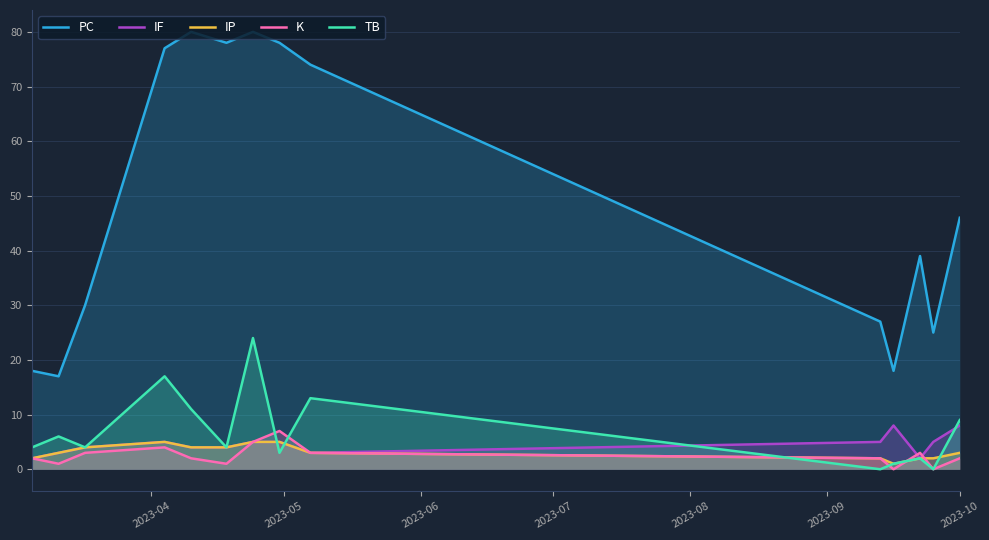

Which series has the largest total across all categories?

PC